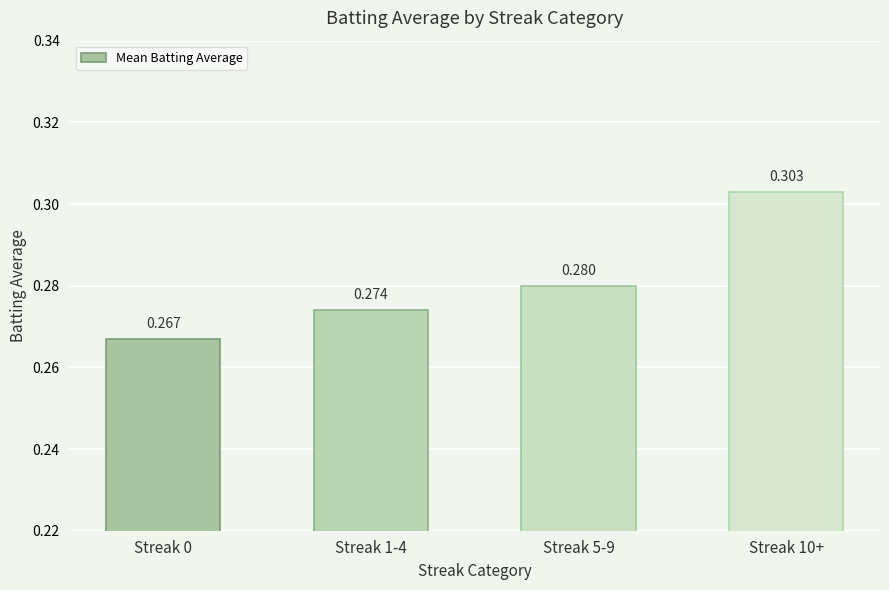

True or false: the data shows 0.2 at Streak 10+.

False